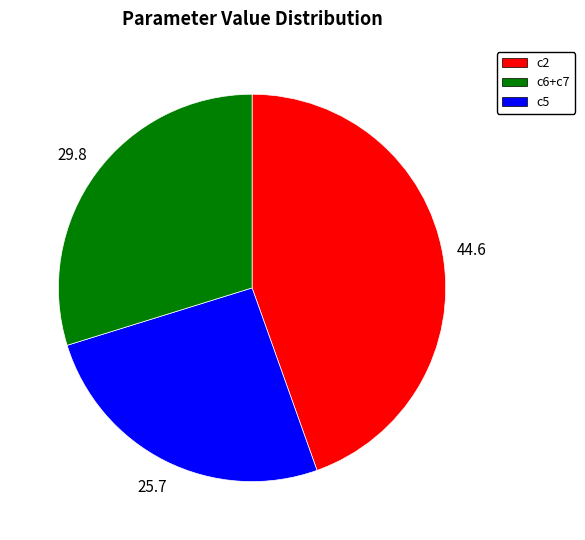

Does any single category account for the majority?

No